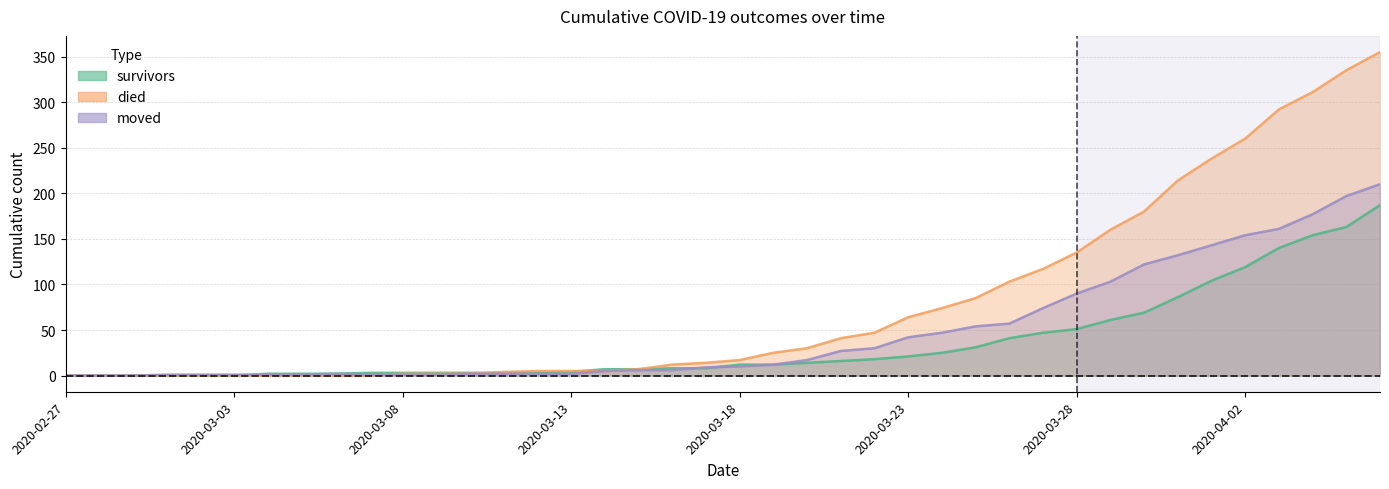

At which category is the sum across all series the highest?

2020-04-06